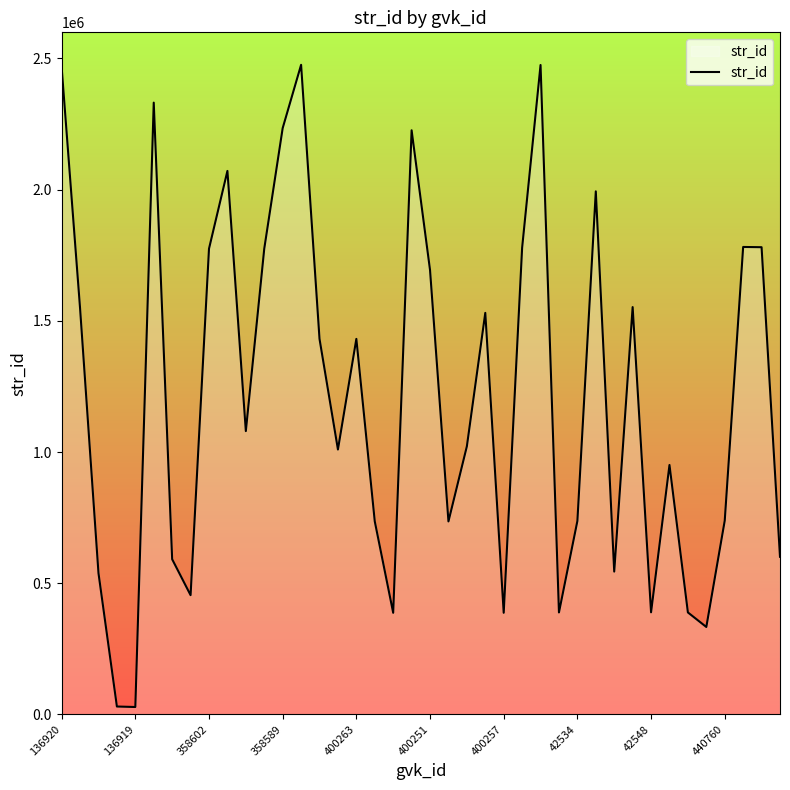

What is the greatest value displayed?

2475659